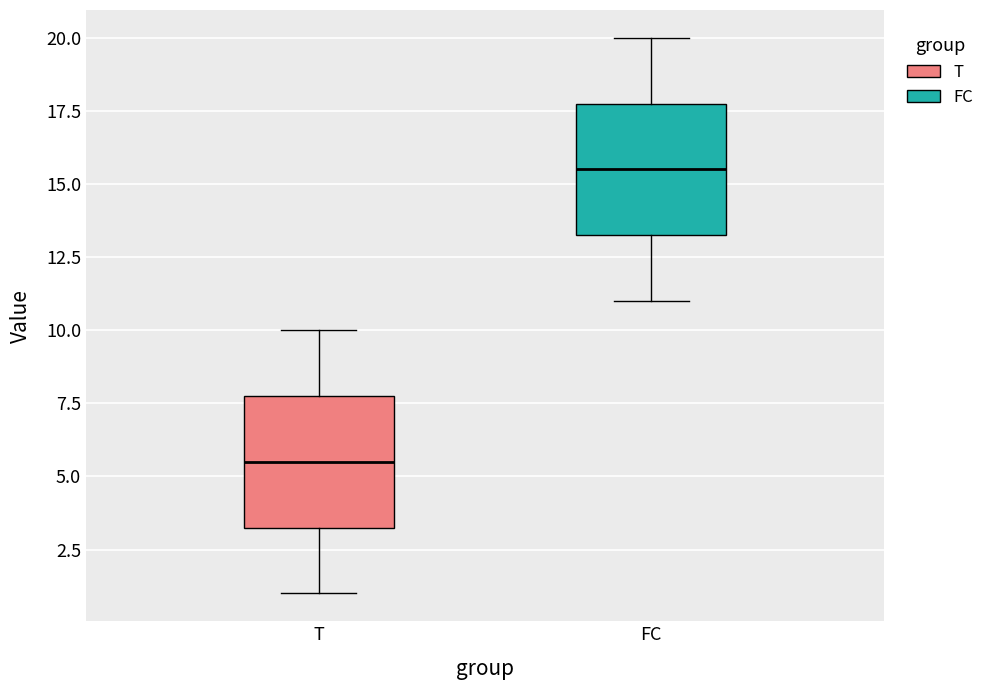

Reading left to right, read every box against the y-axis: the position of its median line, the range the box covers, and the ends of its whiskers. The values are not printed on the chart, so give them approximately, as read against the axis.

T: median 5.5, box 3.5 to 8.0, whiskers 1.0 to 10.0
FC: median 15.5, box 13.5 to 18.0, whiskers 11.0 to 20.0